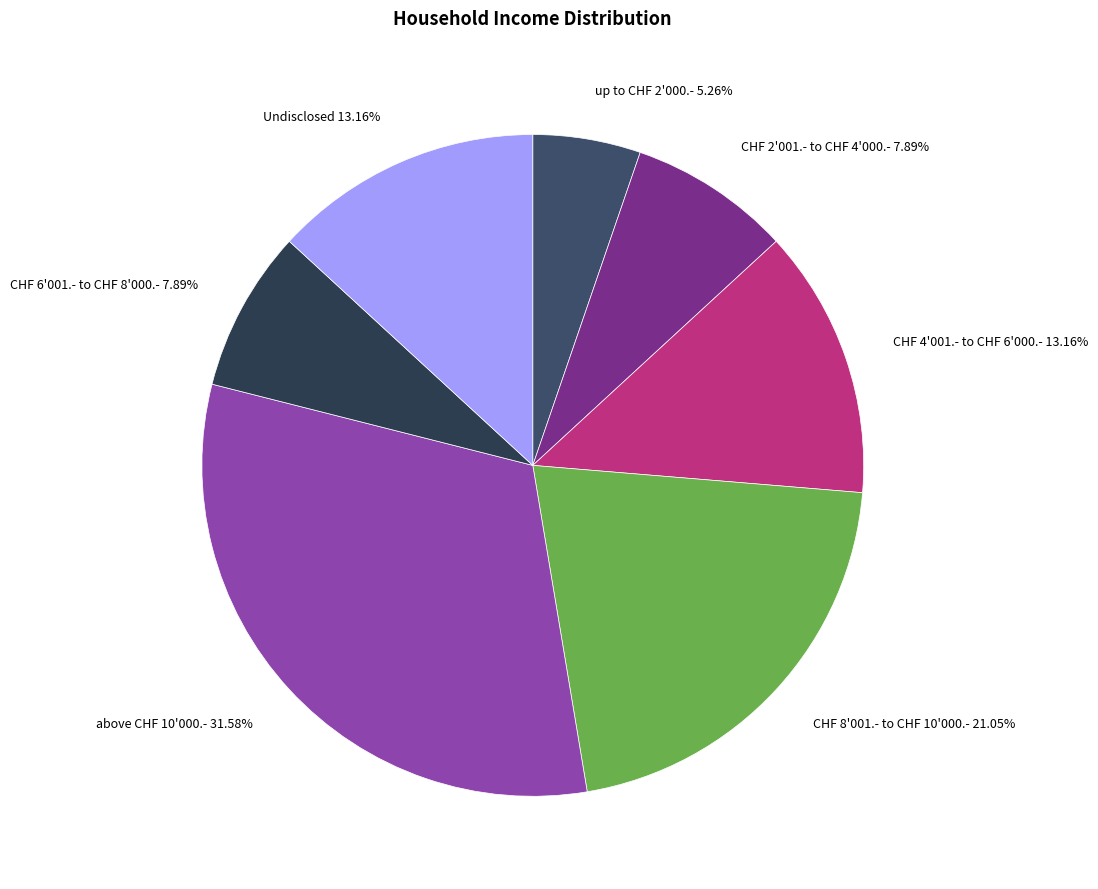

To the nearest percent, what percentage of the pie is Undisclosed?

13%